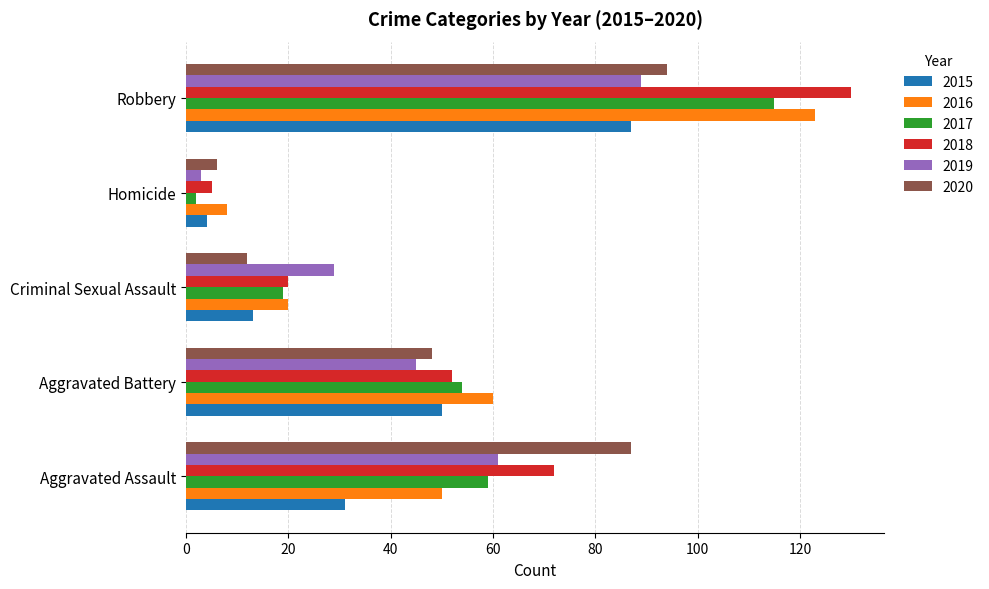

The 2016 series shows 20 at Criminal Sexual Assault. True or false?

True